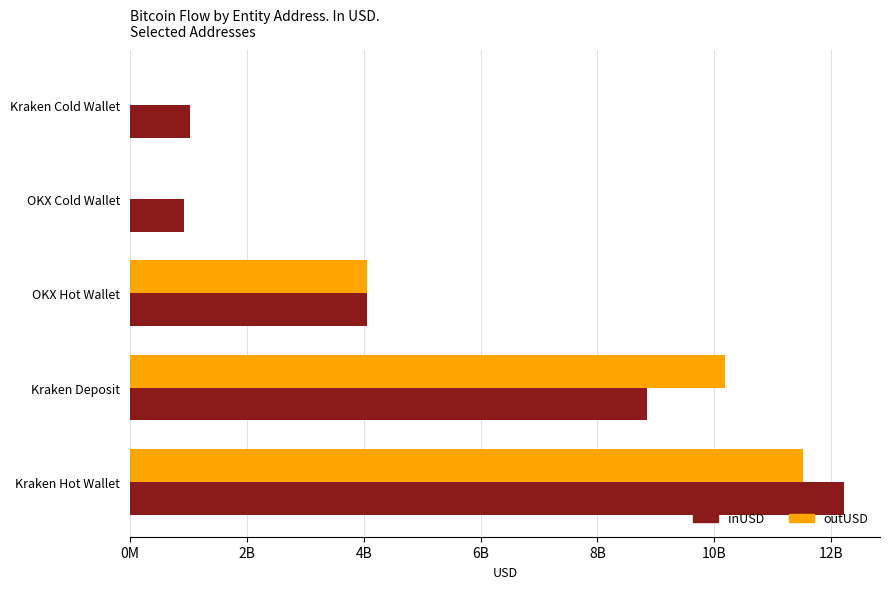

What are all the series names shown in the legend?

inUSD, outUSD